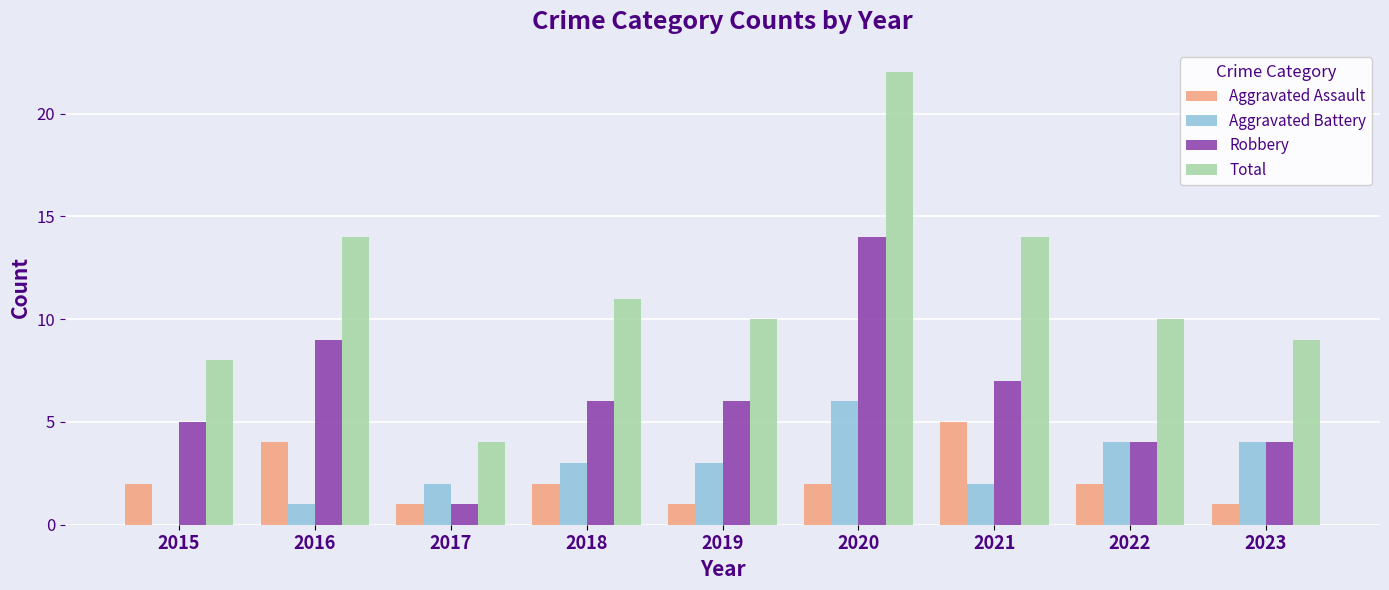

How many data points does each series have?

9